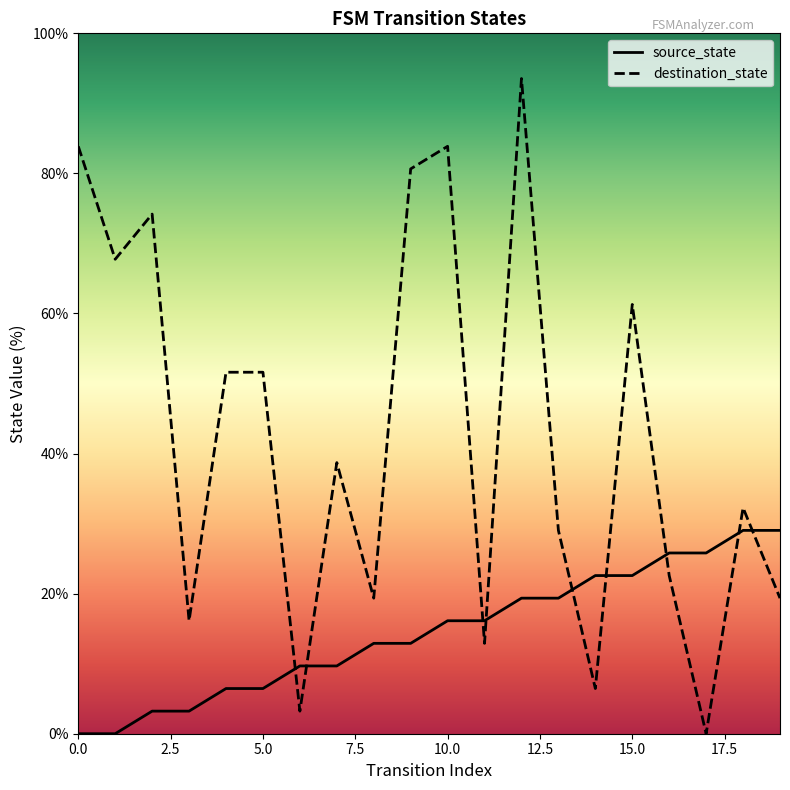

Which series has the widest spread of values?

destination_state